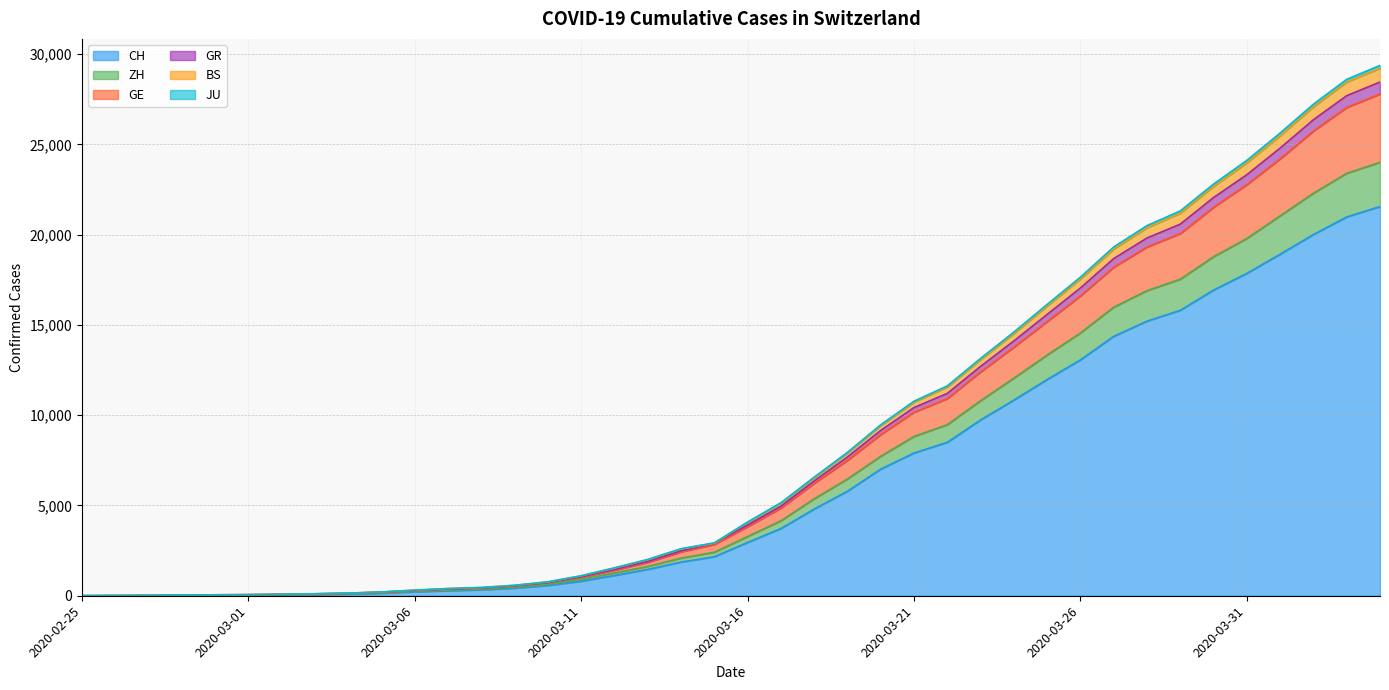

True or false: ZH and BS intersect in this chart.

False